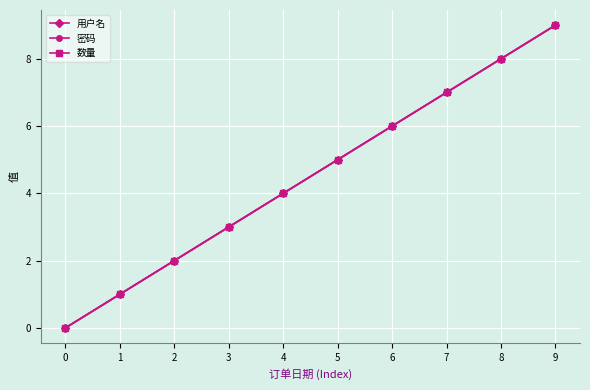

Does the chart have visible grid lines?

Yes